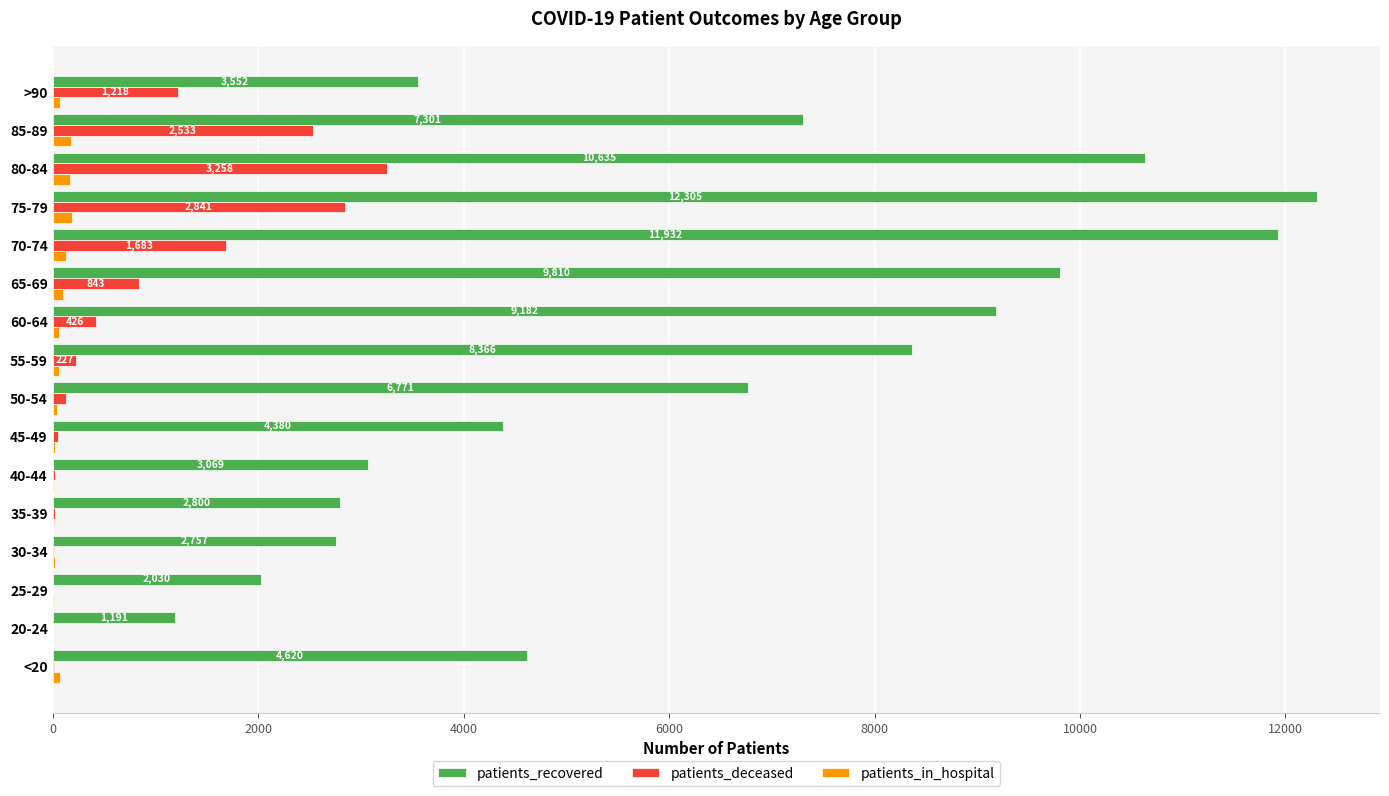

Which category has the highest value across all series?

75-79